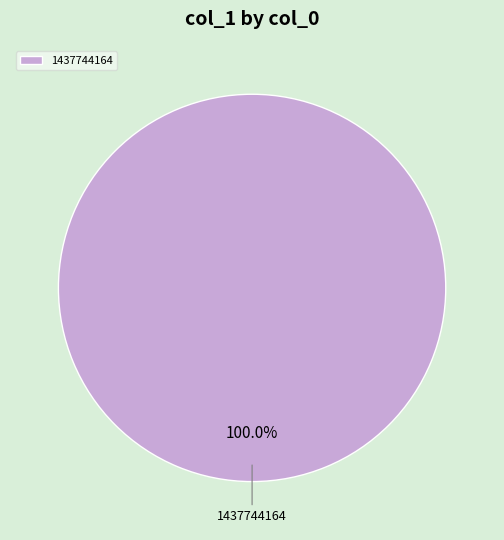

Which slice represents more than half of the pie?

1437744164